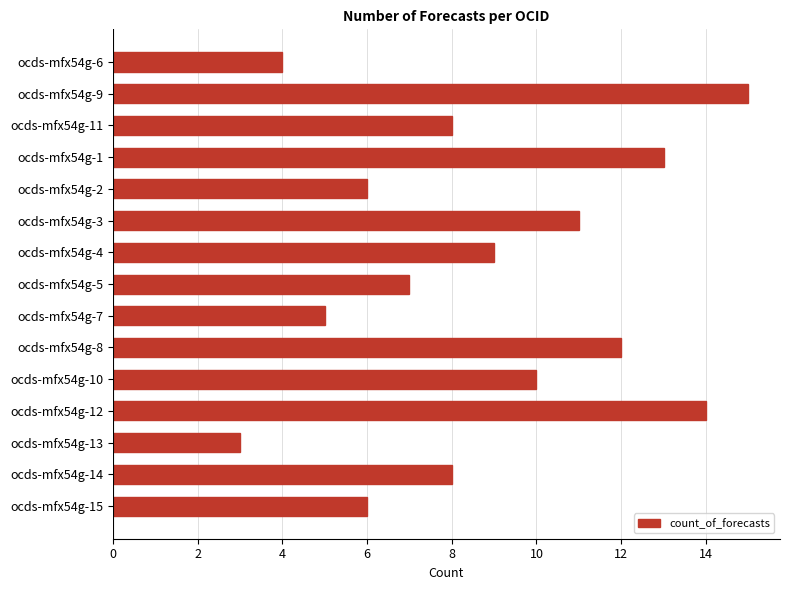

Reading top to bottom, what are all the values shown in this chart?

4	15	8	13	6	11	9	7	5	12	10	14	3	8	6